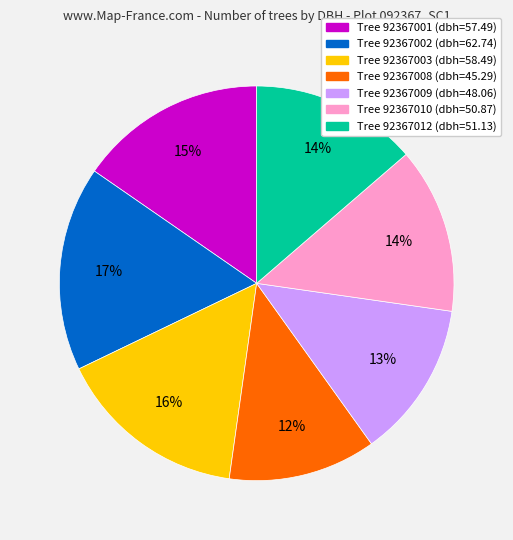

True or false: Tree 92367012 (dbh=51.13) accounts for 14% of the total.

True